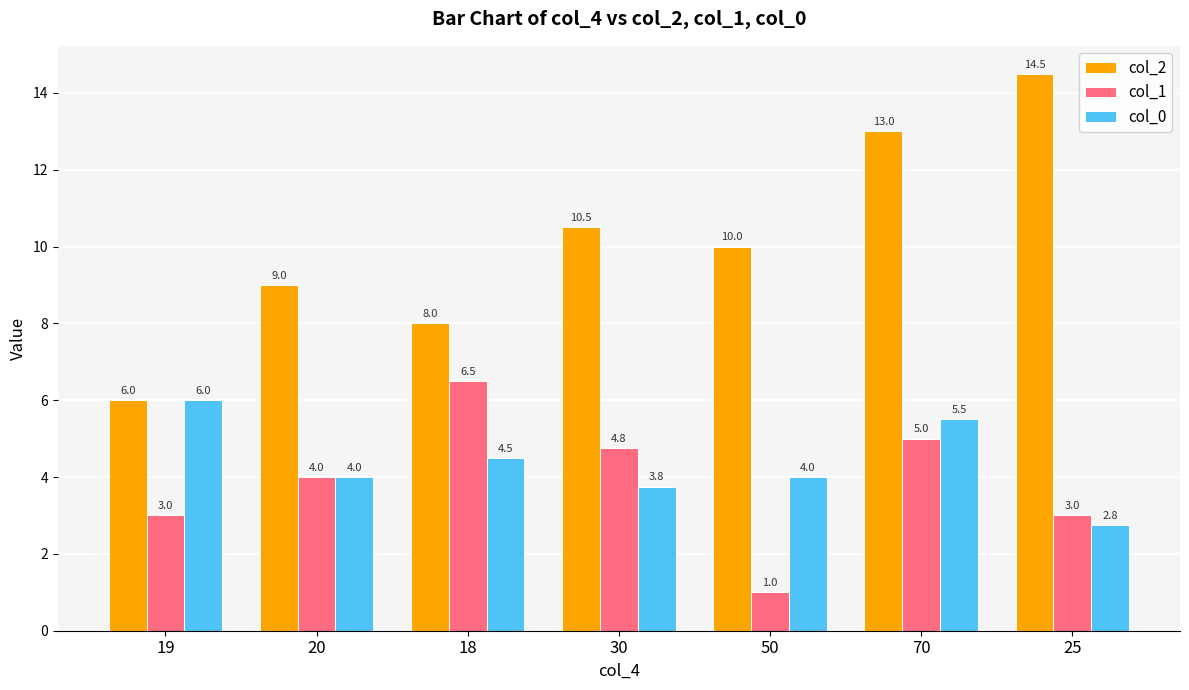

How many values in the col_0 series are below 4?

2